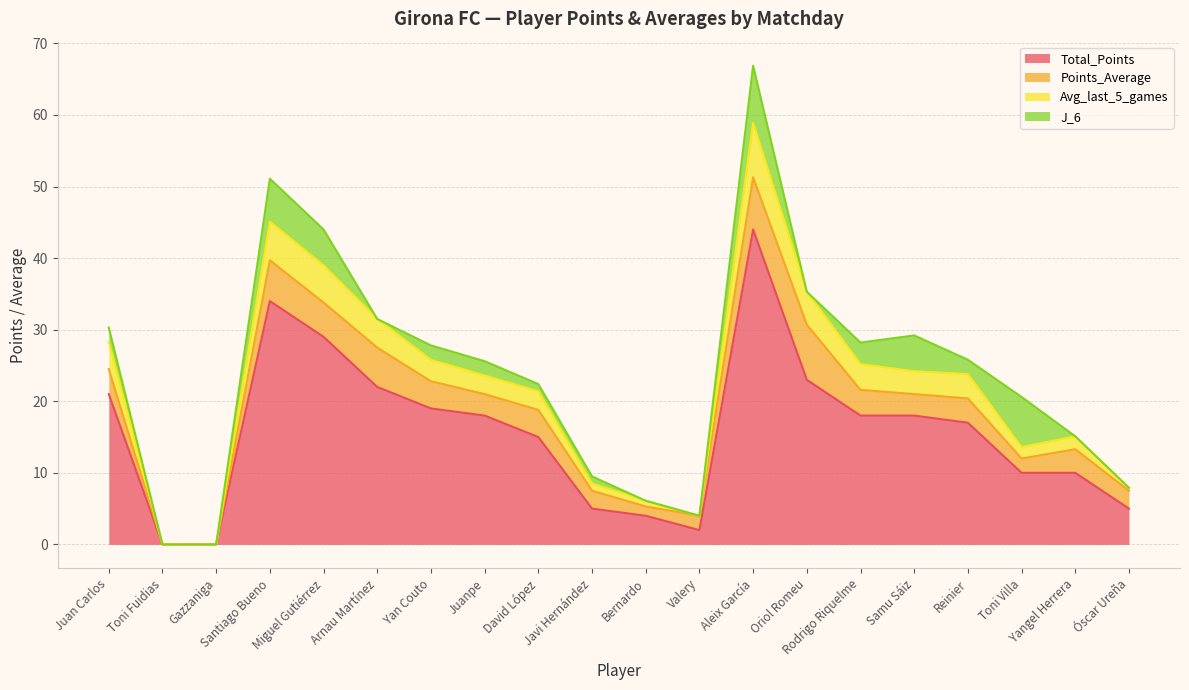

What is the total value across all series at Juan Carlos?

30.3